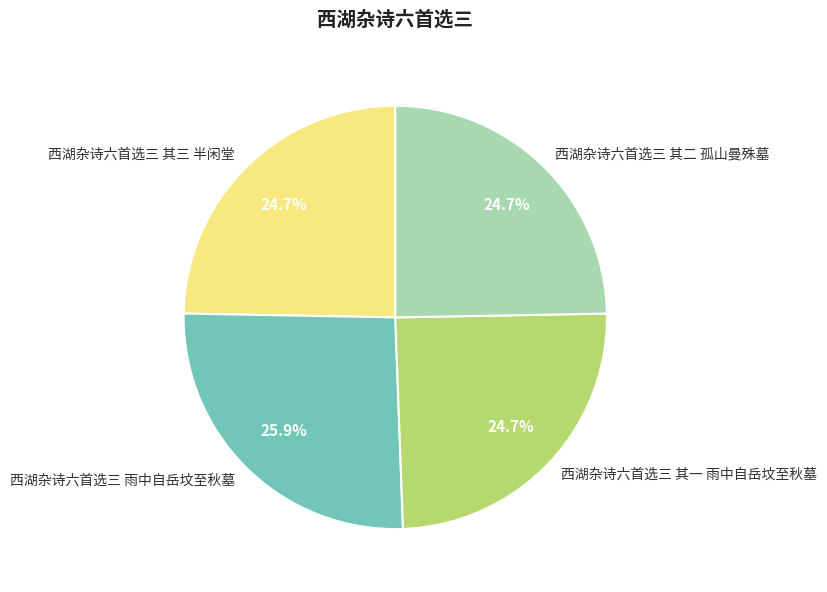

Approximately how many times larger is the value at 西湖杂诗六首选三 雨中自岳坟至秋墓 compared to 西湖杂诗六首选三 其一 雨中自岳坟至秋墓?

1.0